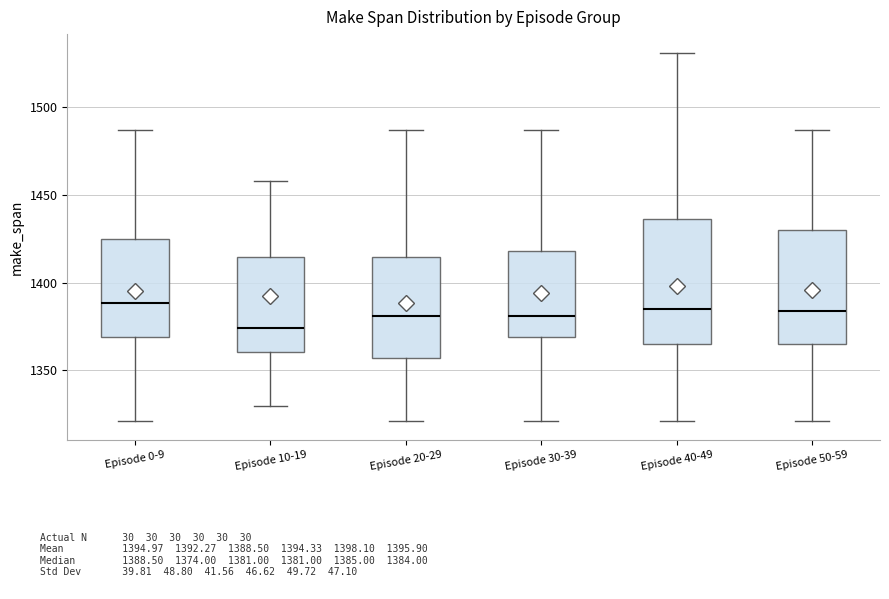

Reading left to right, transcribe this box plot: for each box, give where its median line is, the range the box spans, and where its two whiskers end, as read against the y-axis. The values are not printed on the chart, so give them approximately, as read against the axis.

Episode 0-9: median 1390, box 1370 to 1425, whiskers 1320 to 1485
Episode 10-19: median 1375, box 1360 to 1415, whiskers 1330 to 1460
Episode 20-29: median 1380, box 1355 to 1415, whiskers 1320 to 1485
Episode 30-39: median 1380, box 1370 to 1420, whiskers 1320 to 1485
Episode 40-49: median 1385, box 1365 to 1435, whiskers 1320 to 1530
Episode 50-59: median 1385, box 1365 to 1430, whiskers 1320 to 1485